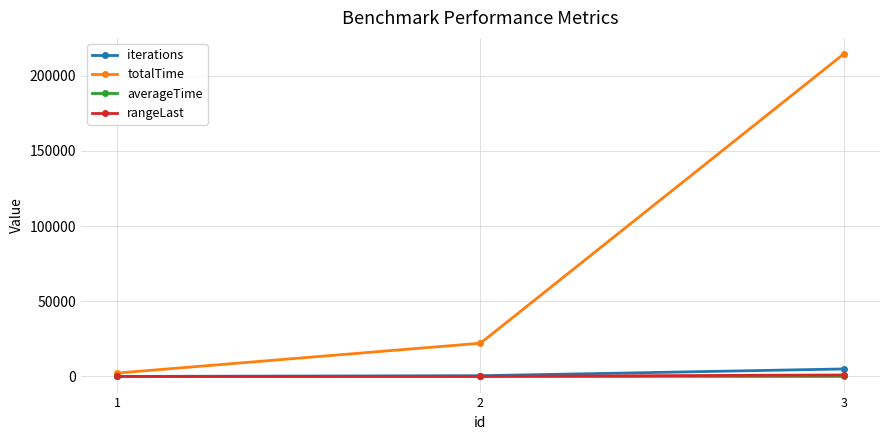

How many distinct data groups are displayed?

4